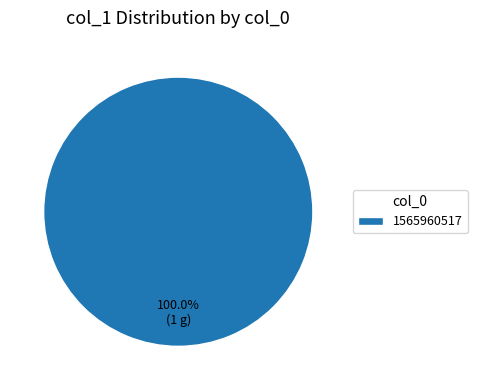

To the nearest percent, what percentage of the pie is 1565960517?

100%